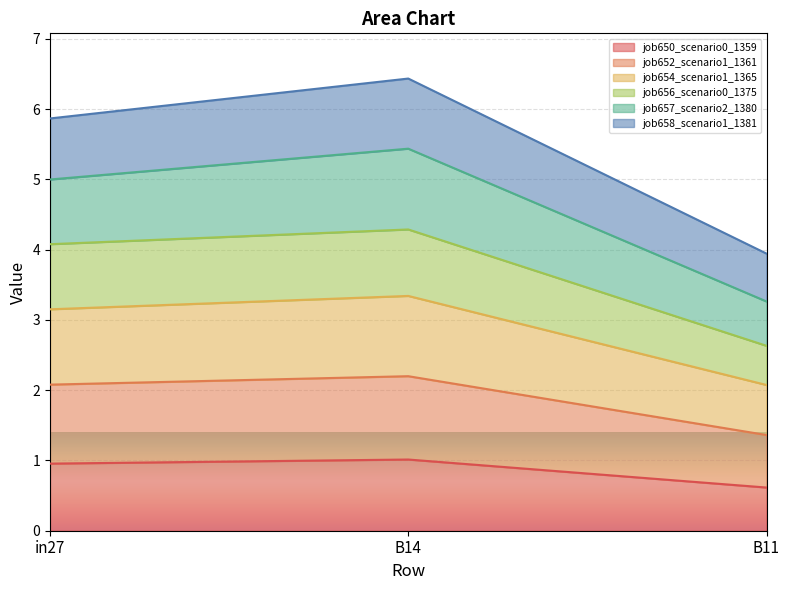

At which label is job654_scenario1_1365 closest to 2?

B11